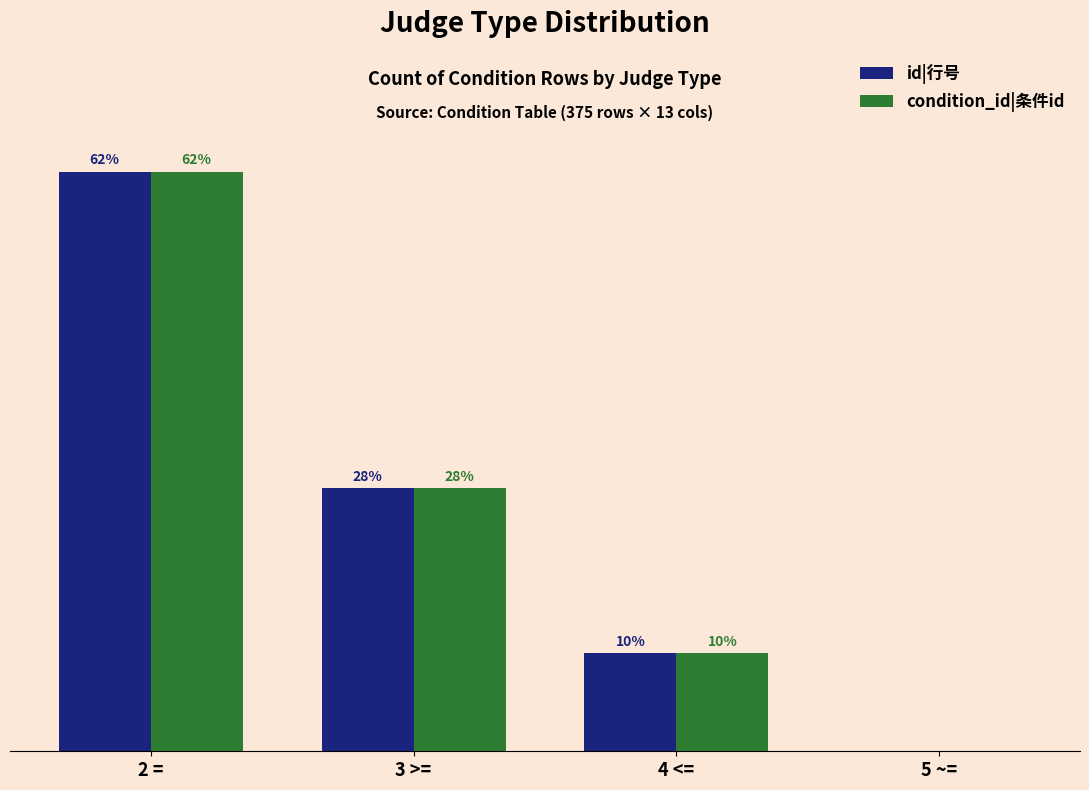

The value of id|行号 at 5 ~= is 0. True or false?

True